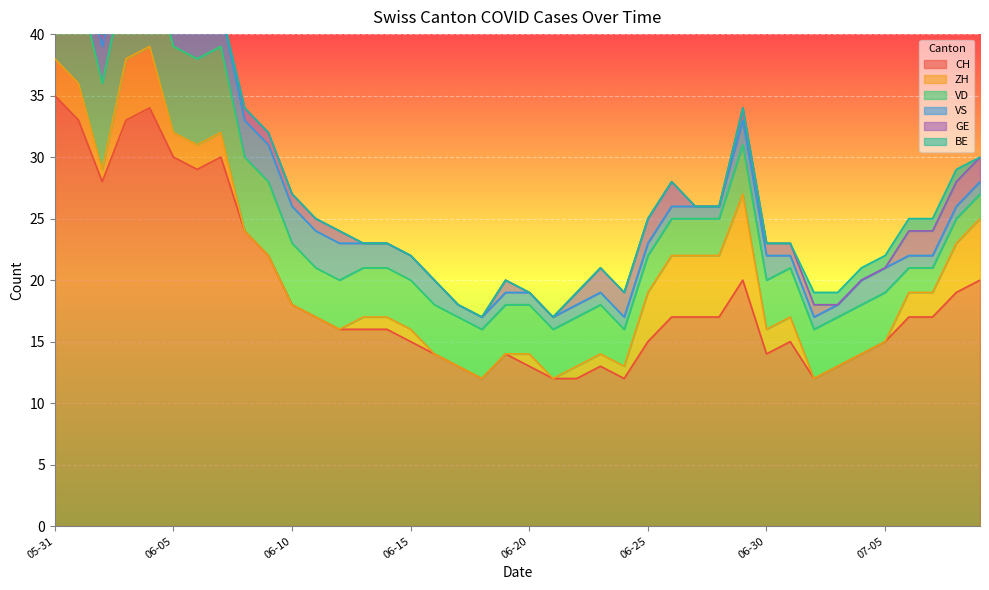

What is the highest value of the CH series?

35